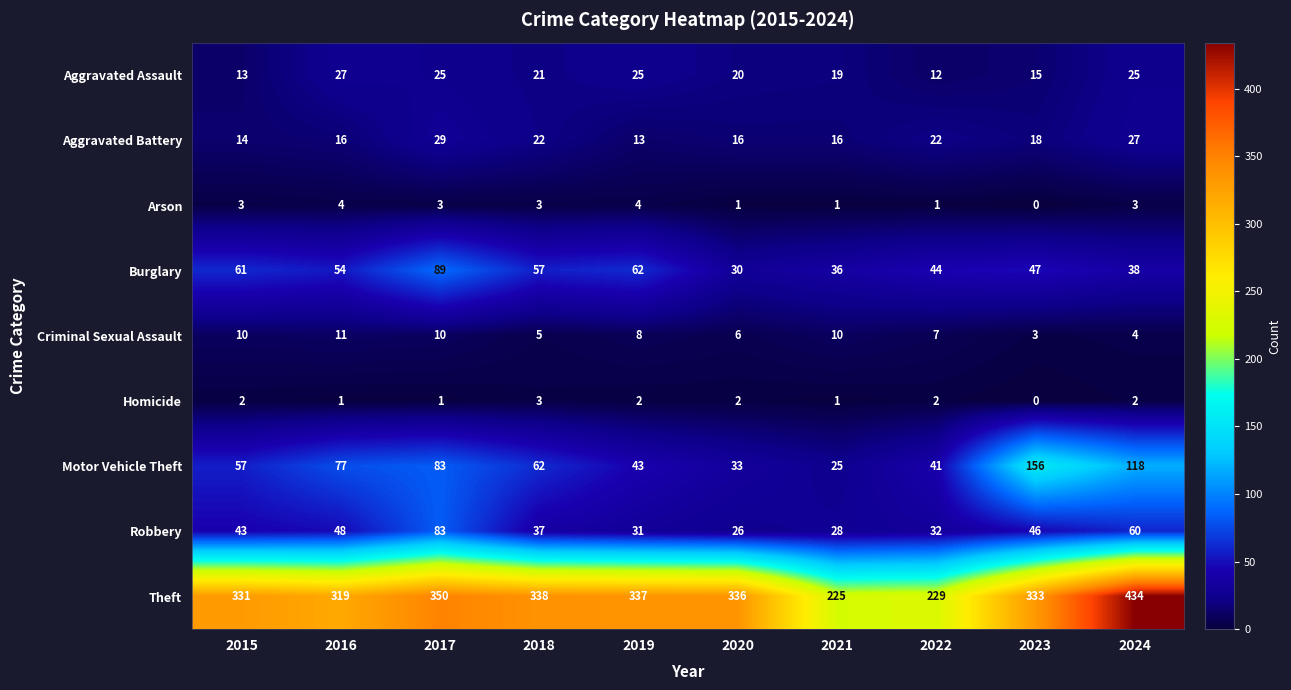

Rank the series at 2024 from highest to lowest value.

Theft, Motor Vehicle Theft, Robbery, Burglary, Aggravated Battery, Aggravated Assault, Criminal Sexual Assault, Arson, Homicide